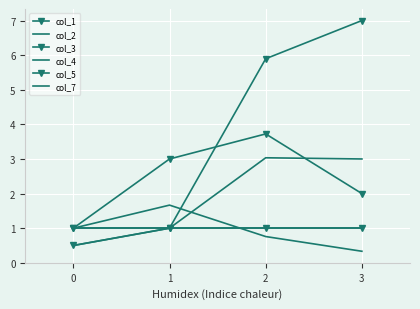

What is the lowest value of the col_3 series?

1.0